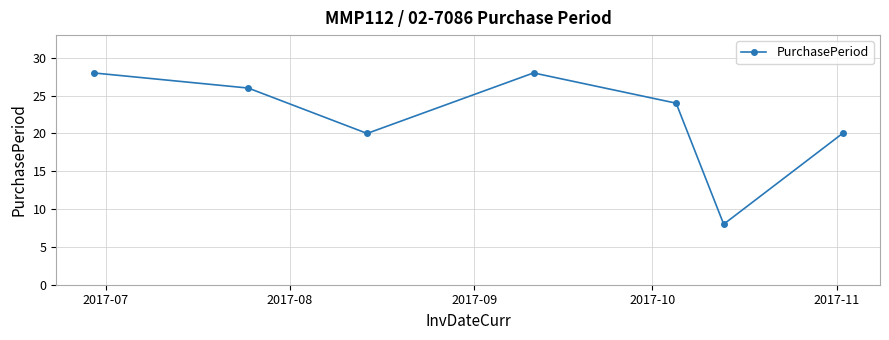

Reading left to right, what are all the values shown in this chart?

28	26	20	28	24	8	20